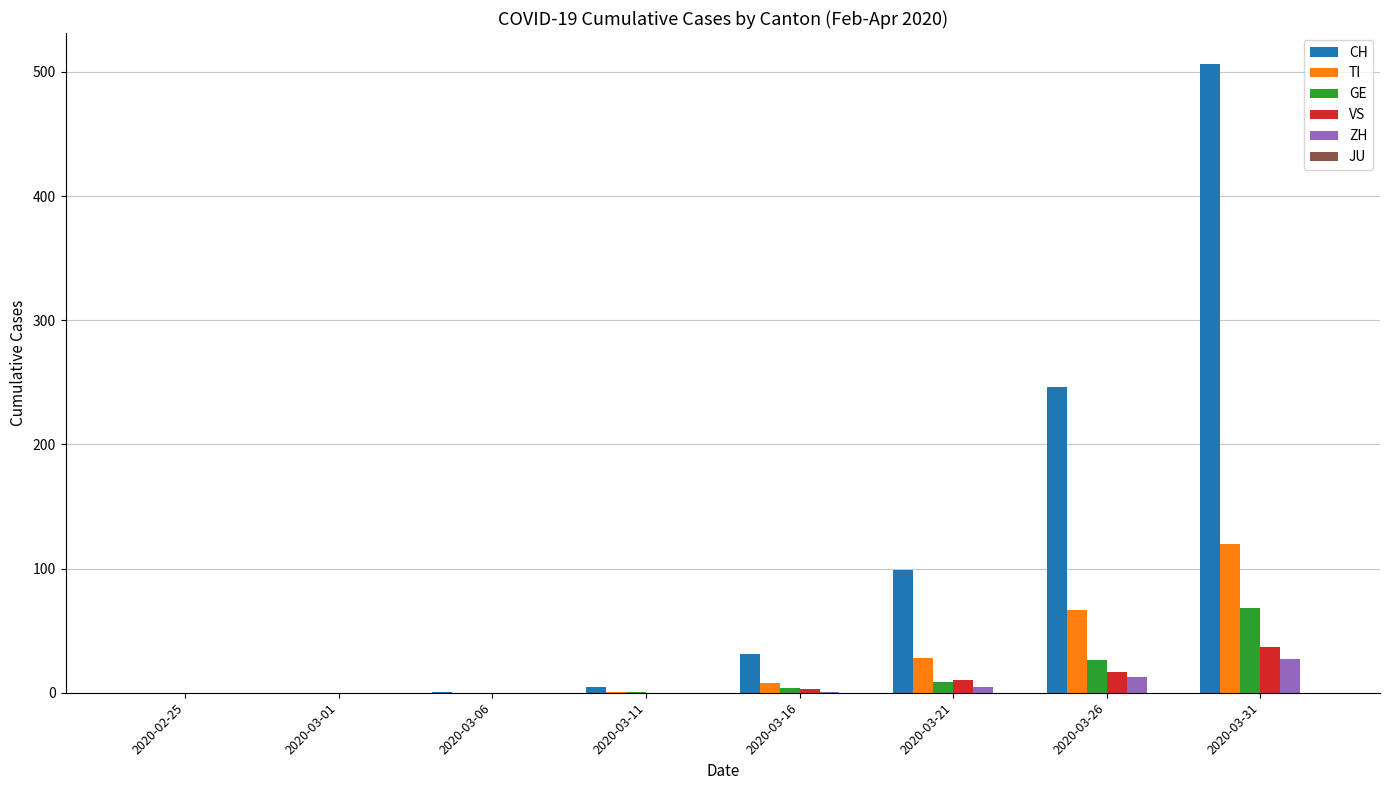

Between 2020-03-21 and 2020-03-26, which series saw the biggest shift?

CH